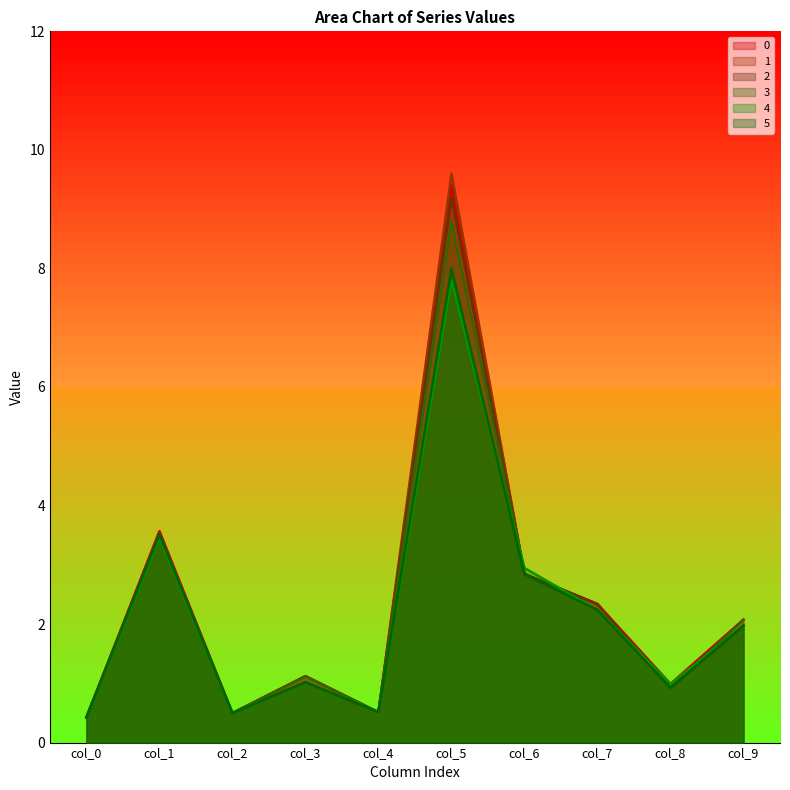

Count the number of data series in this chart.

6